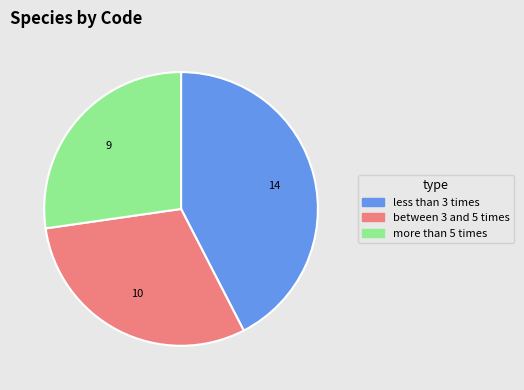

Does any single category account for the majority?

No